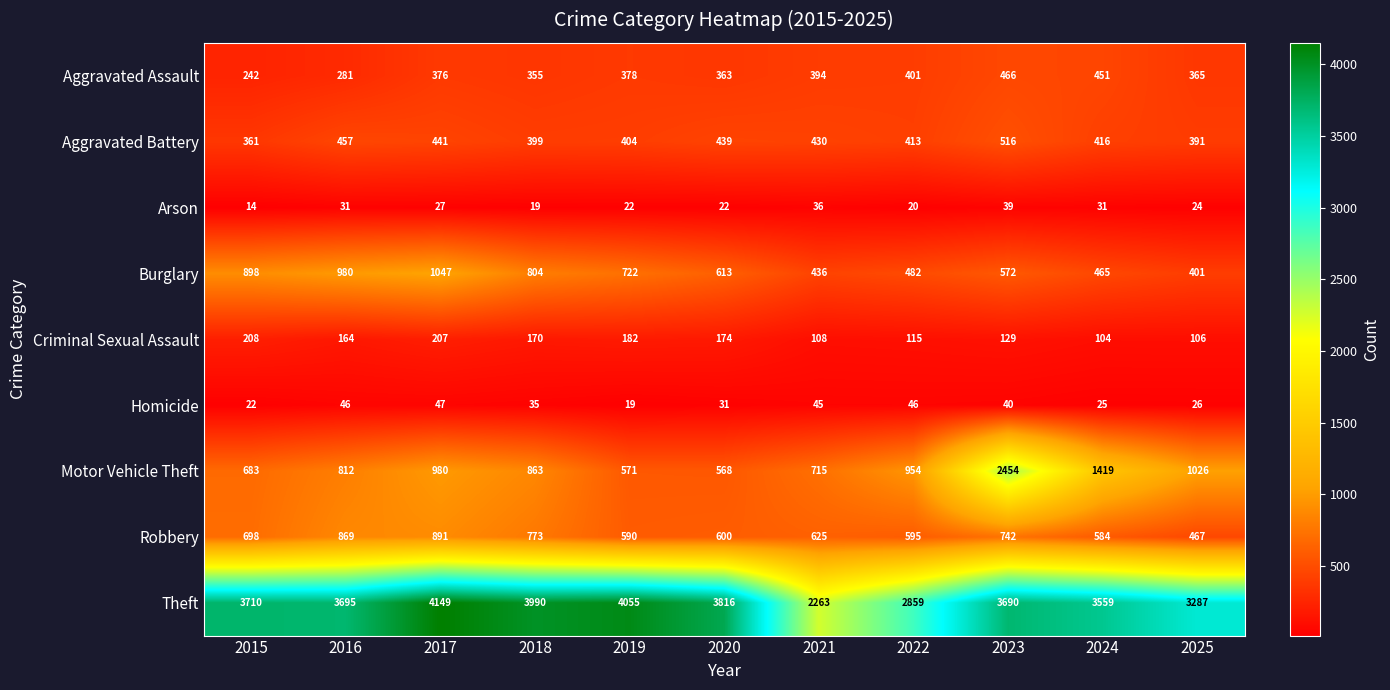

What value does the Arson series have at 2025?

24